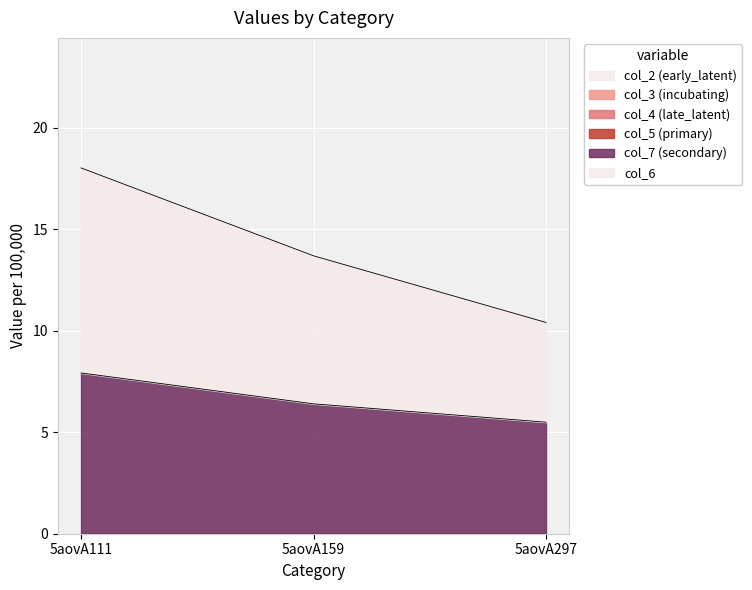

How many data points does each series have?

3